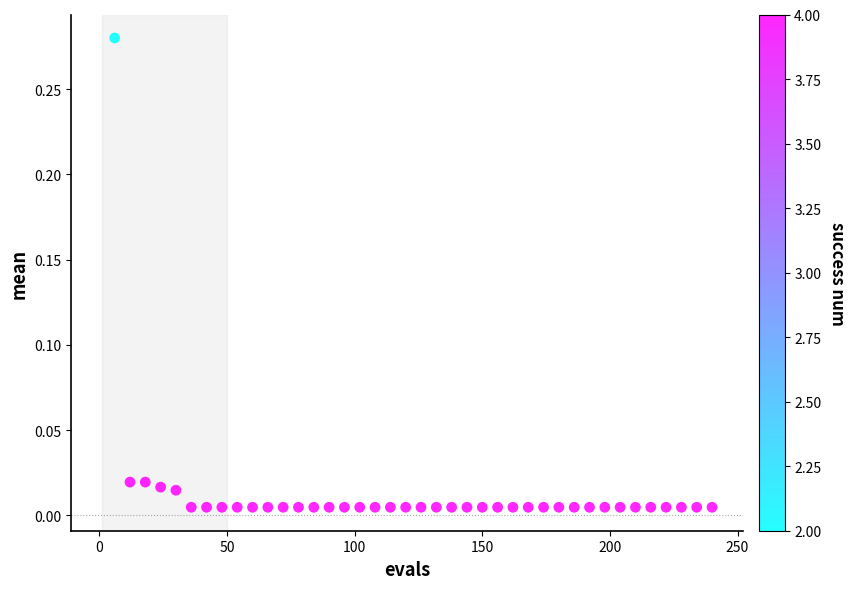

What is the range of X values (max minus min)?

234.0